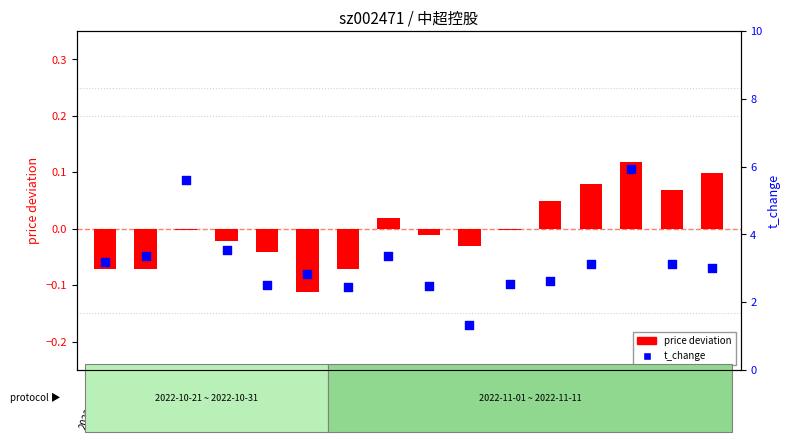

Which series reaches the maximum Y coordinate?

t_change